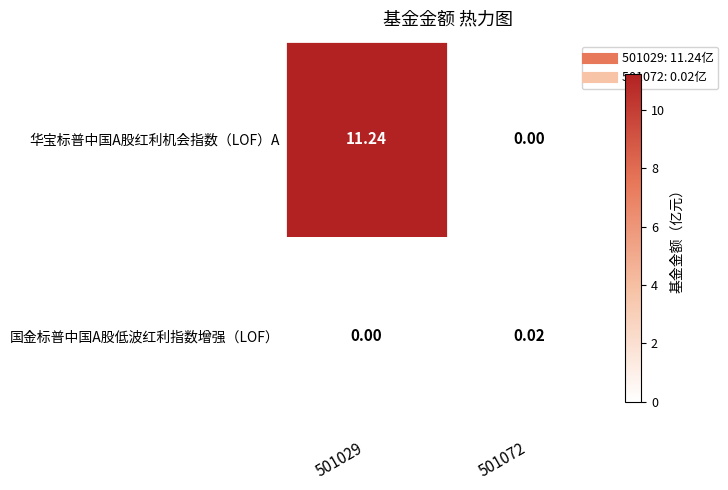

List the series in order of their overall mean, lowest first.

国金标普中国A股低波红利指数增强（LOF）, 华宝标普中国A股红利机会指数（LOF）A